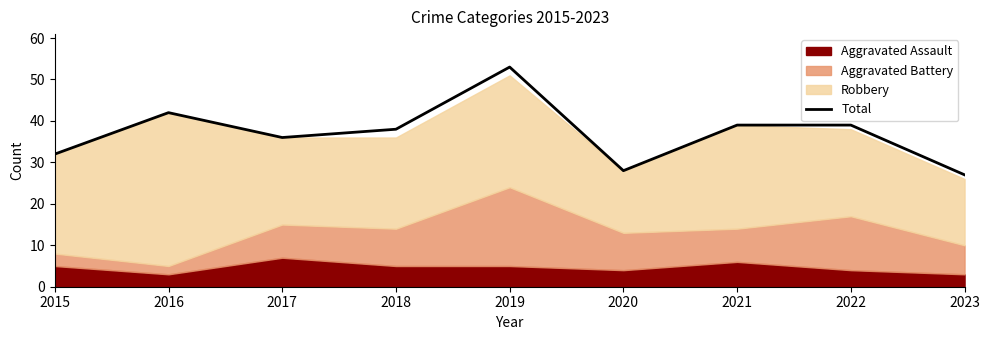

Rank the categories by value from lowest to highest.

2023, 2020, 2015, 2017, 2018, 2021, 2022, 2016, 2019